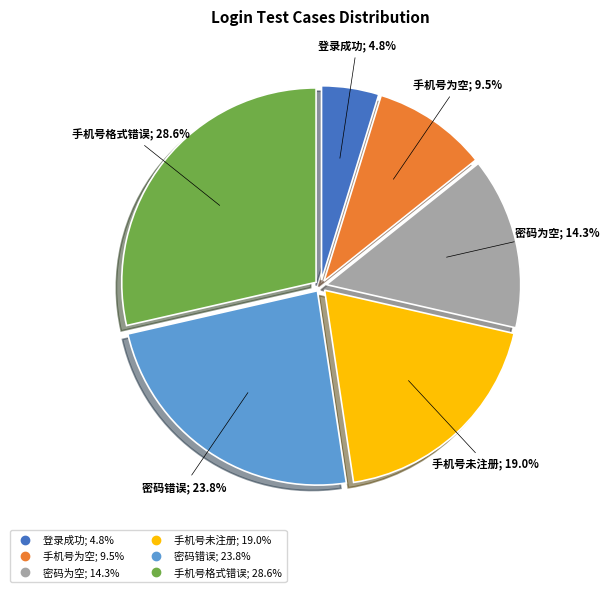

How many segments does this pie chart have?

6